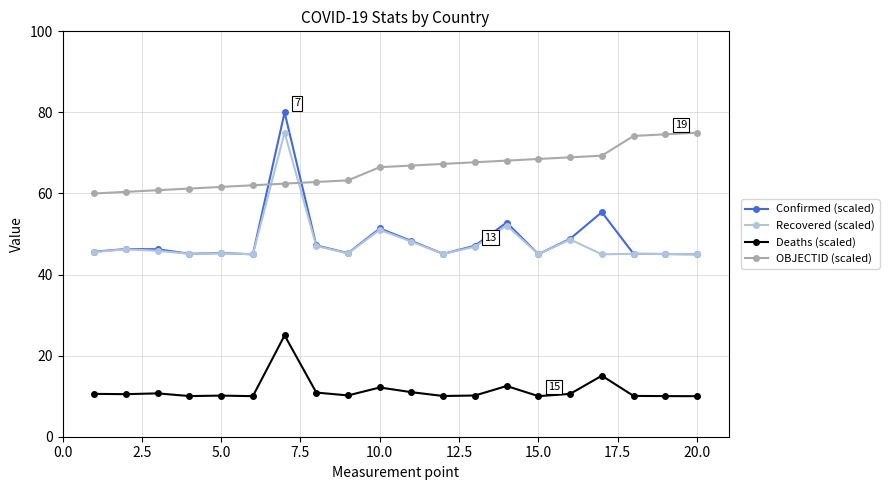

Which series ends up on top after the final intersection of OBJECTID (scaled) and Confirmed (scaled)?

OBJECTID (scaled)